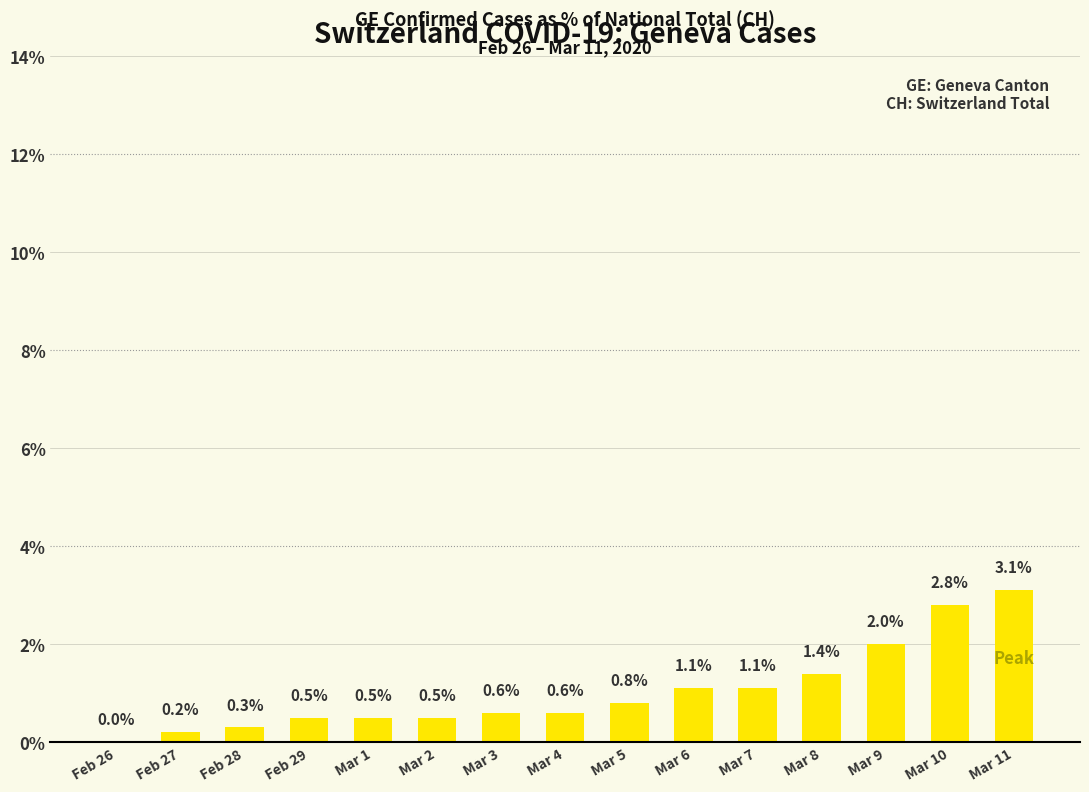

Reading left to right, extract all data points from this chart.

0.0	0.2	0.3	0.5	0.5	0.5	0.6	0.6	0.8	1.1	1.1	1.4	2.0	2.8	3.1